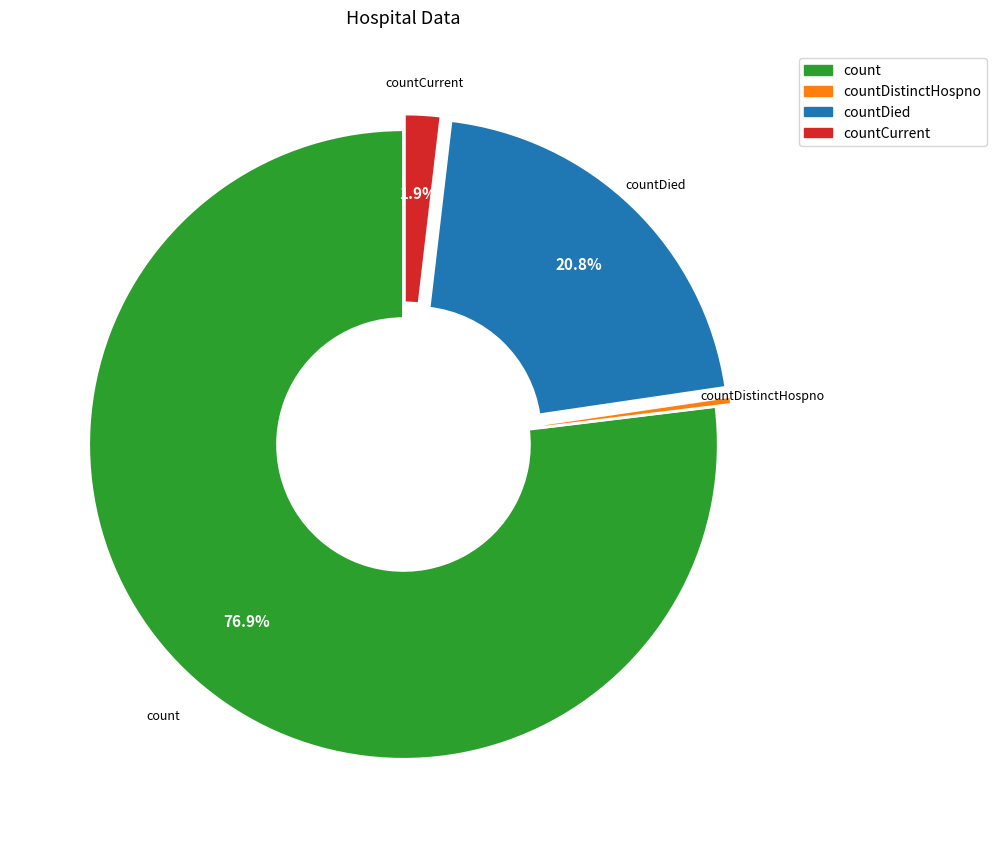

Is there any slice that represents more than half of the pie?

Yes